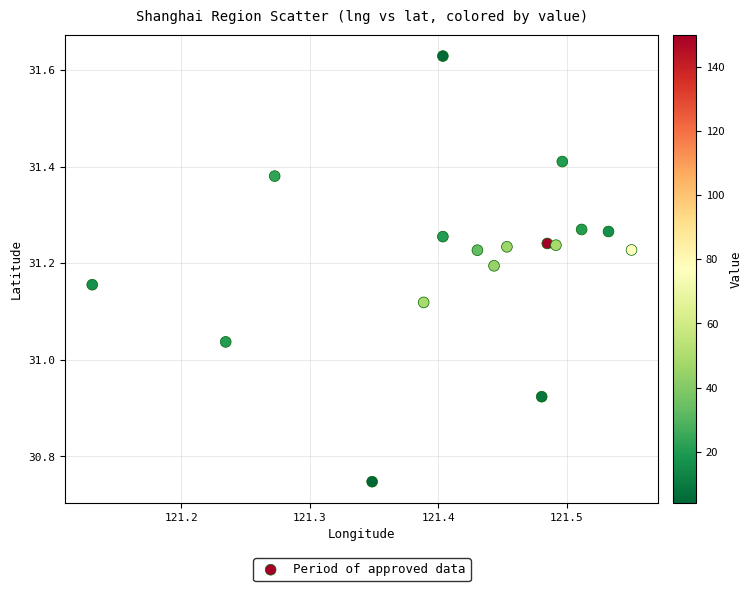

What is the range of Y values (max minus min)?

0.9